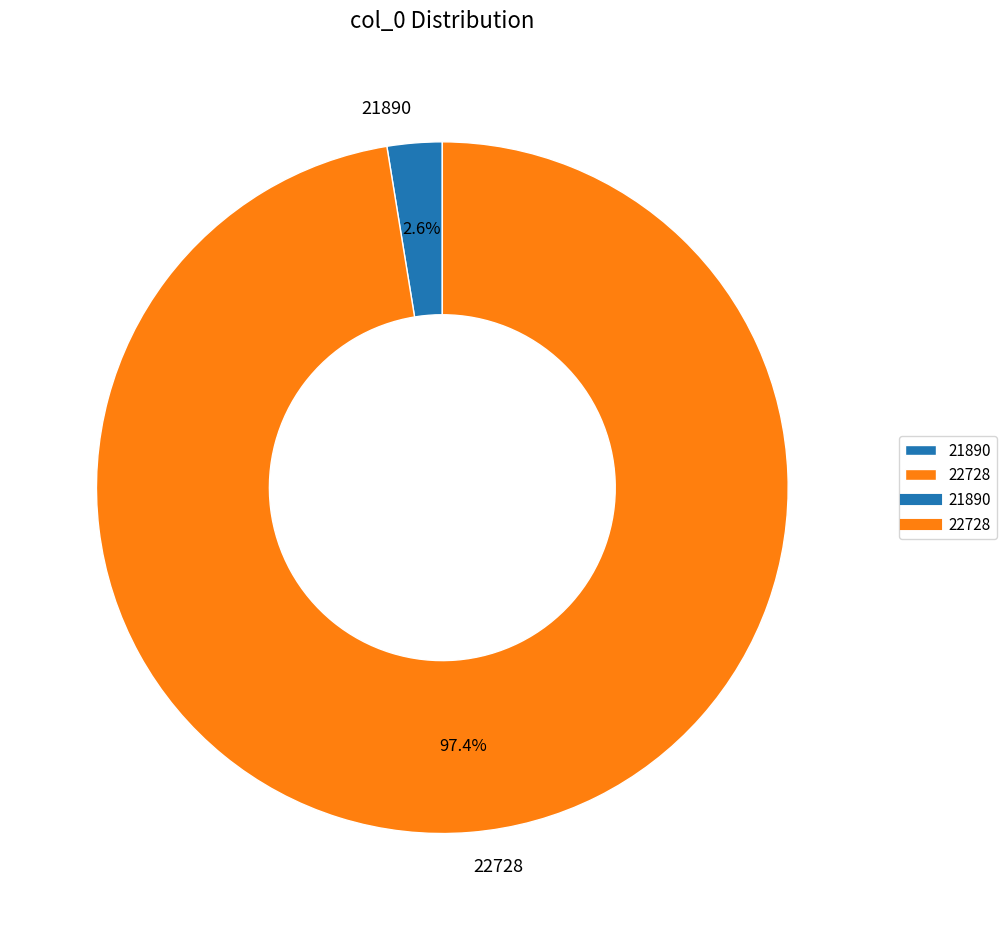

To the nearest percent, what portion does 22728 represent?

97%